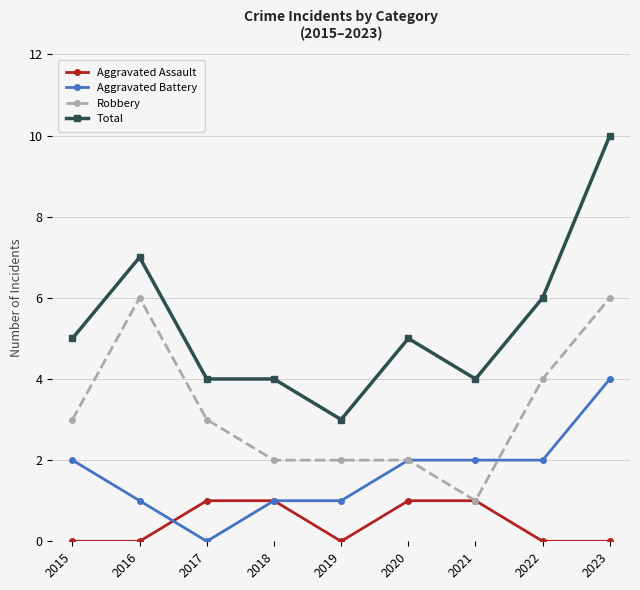

Is the value of Aggravated Battery at 2018 greater than the value of Total at 2015?

No